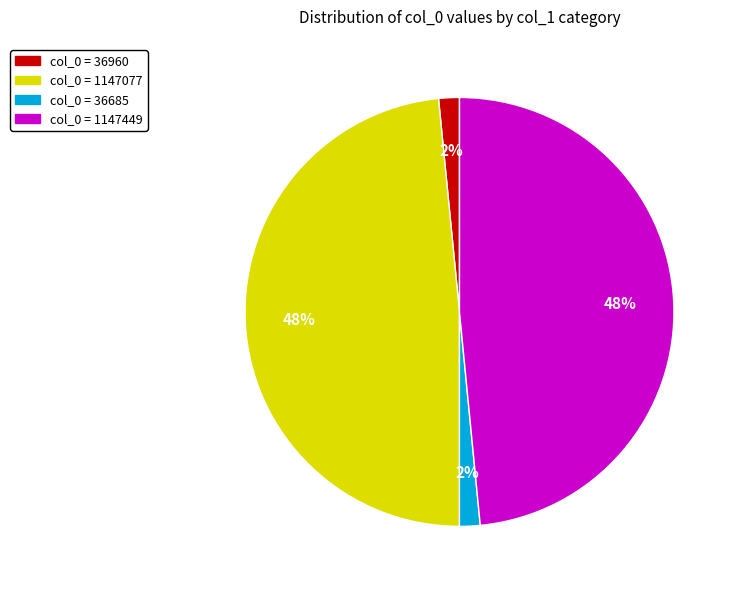

To the nearest percent, what is the combined percentage of col_0 = 1147449 and col_0 = 36960?

50%